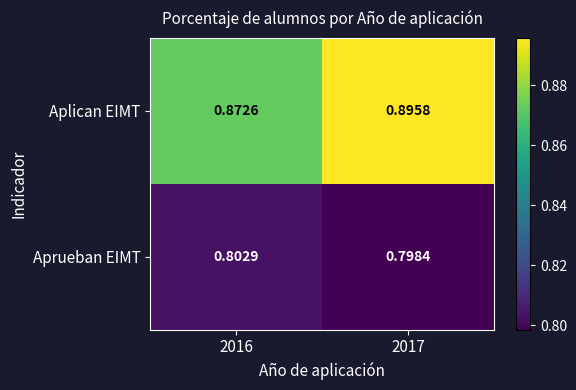

Is the value of Aprueban EIMT at 2017 greater than the value of Aplican EIMT at 2017?

No